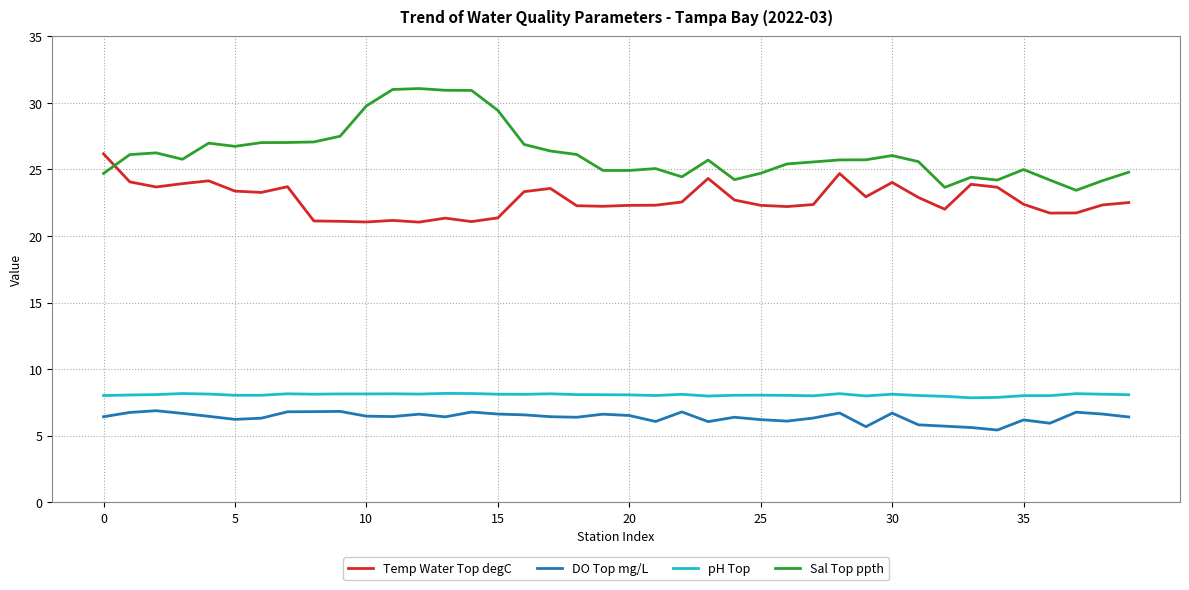

Which series has the largest total across all categories?

Sal Top ppth